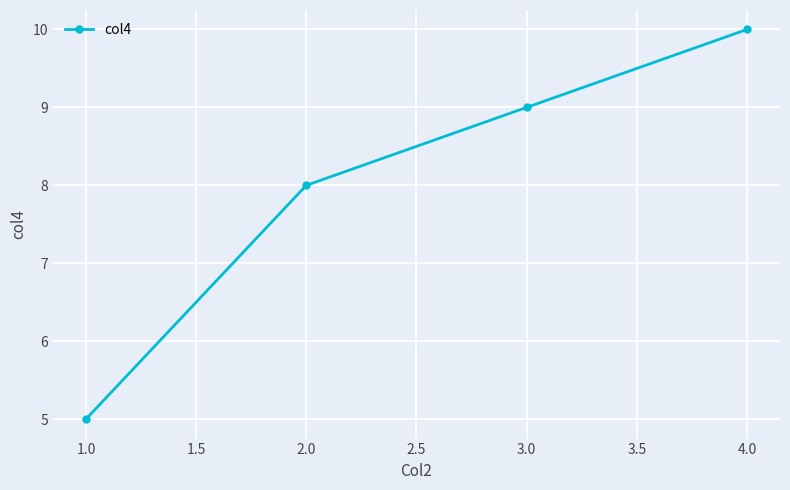

At which label is the value closest to 7?

2.0